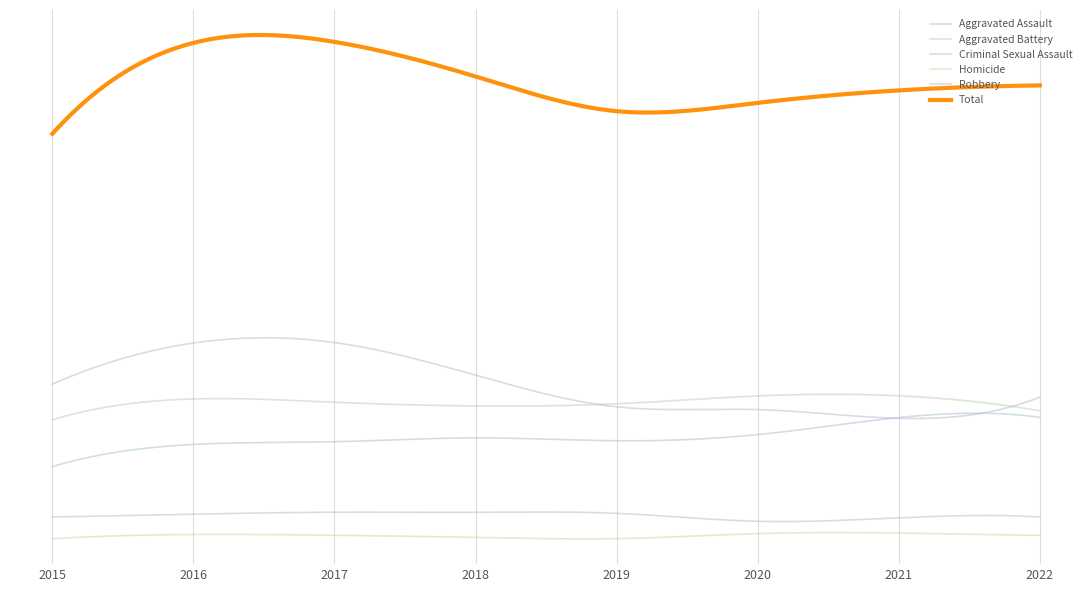

Which series has the widest spread of values?

Total